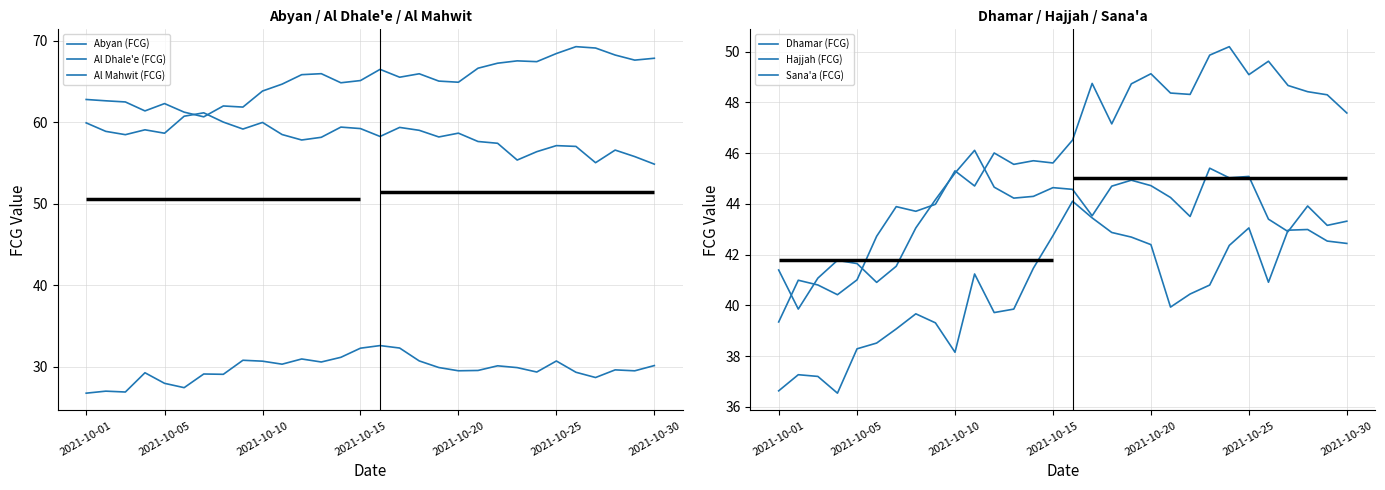

How many interior local valleys does the Al Mahwit (FCG) series have?

9